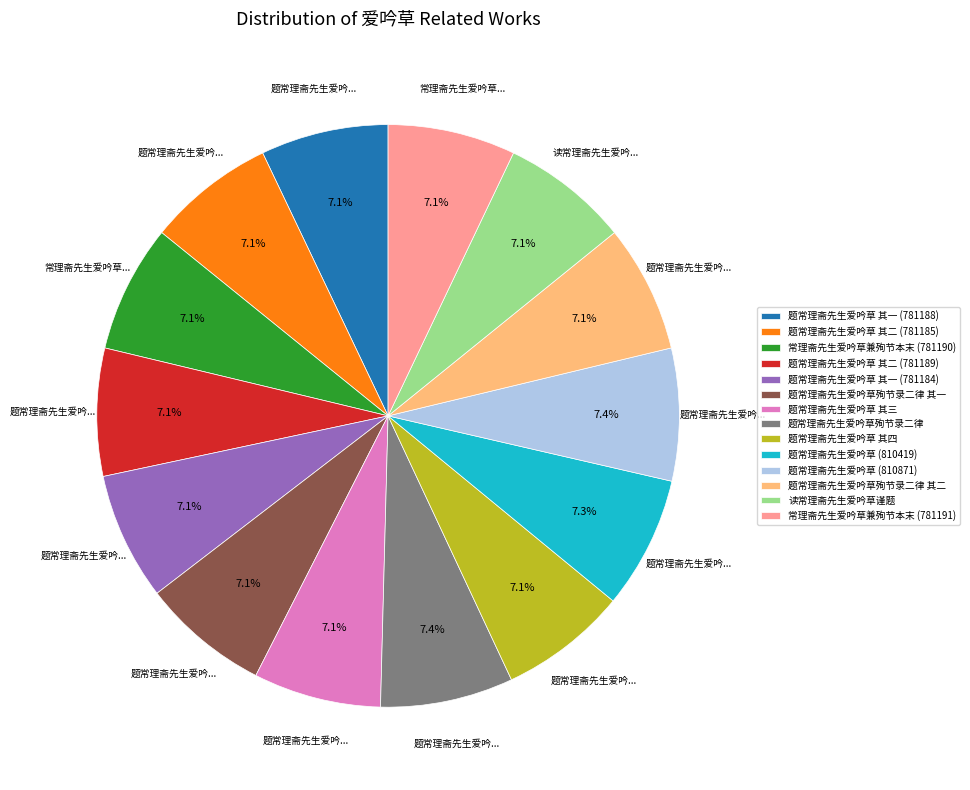

Count the number of slices in the pie.

14